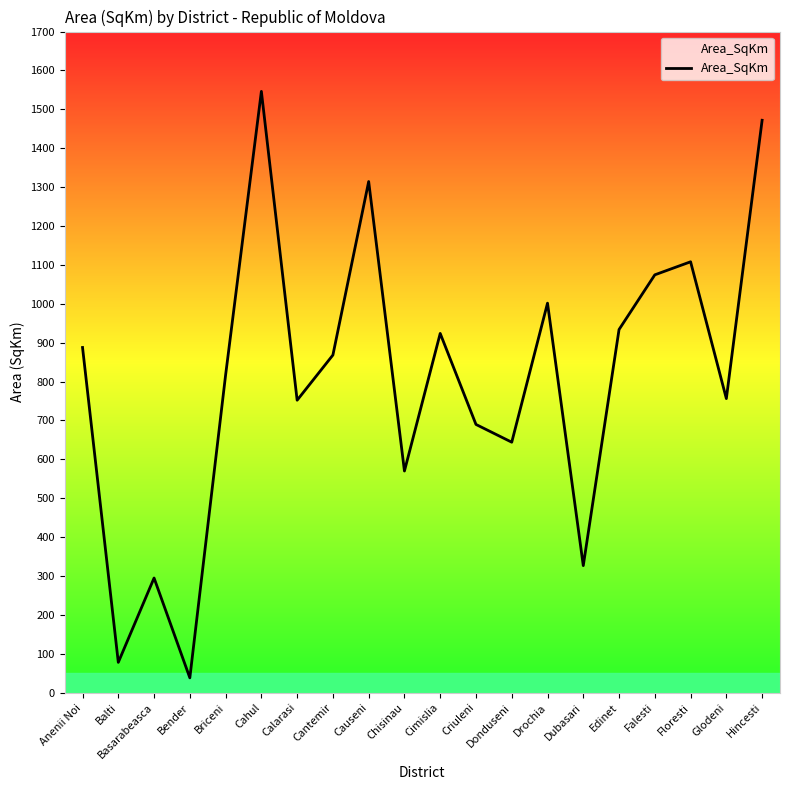

The value at Criuleni is 689.7. True or false?

True